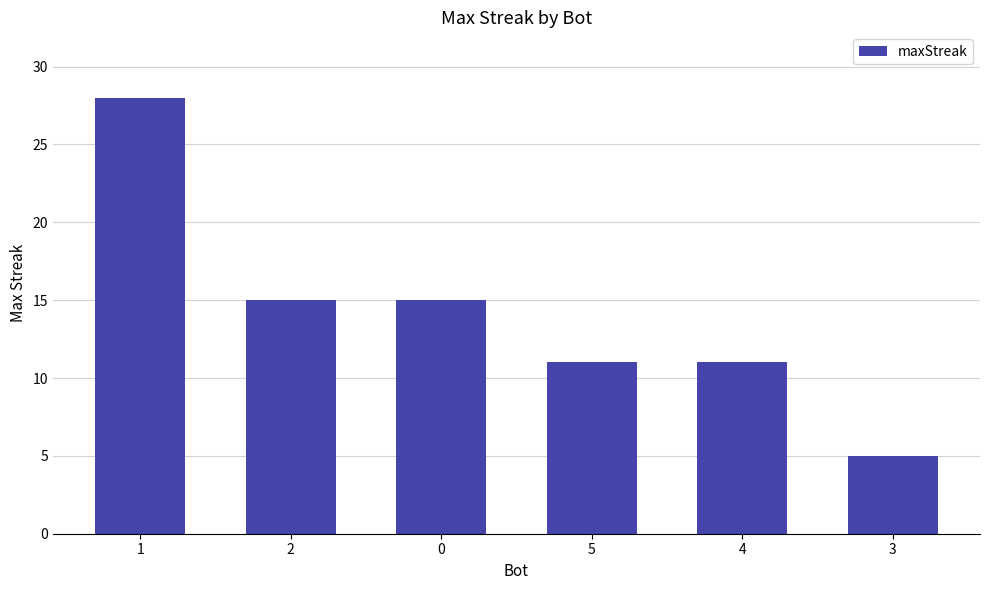

What is the difference between the maximum and minimum values?

23